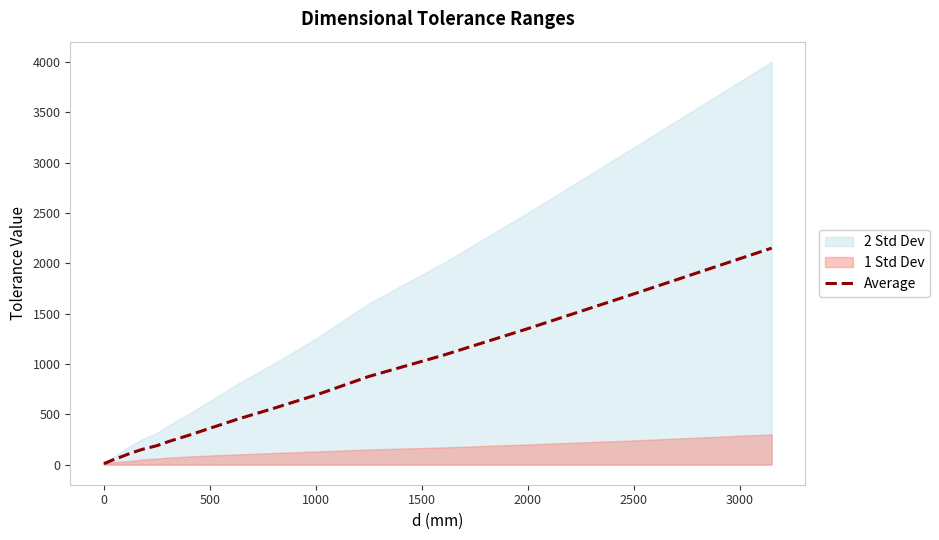

What is the highest value of the Average series?

2150.0